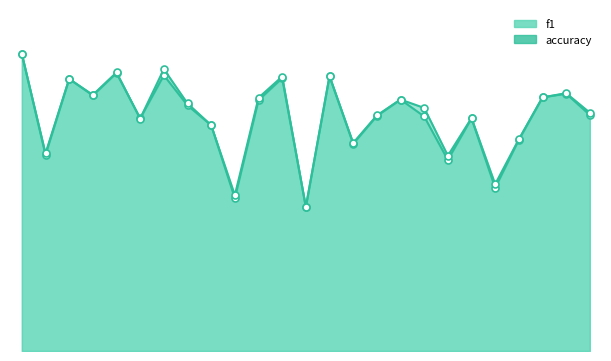

Between 13 and 3, which is larger?

3